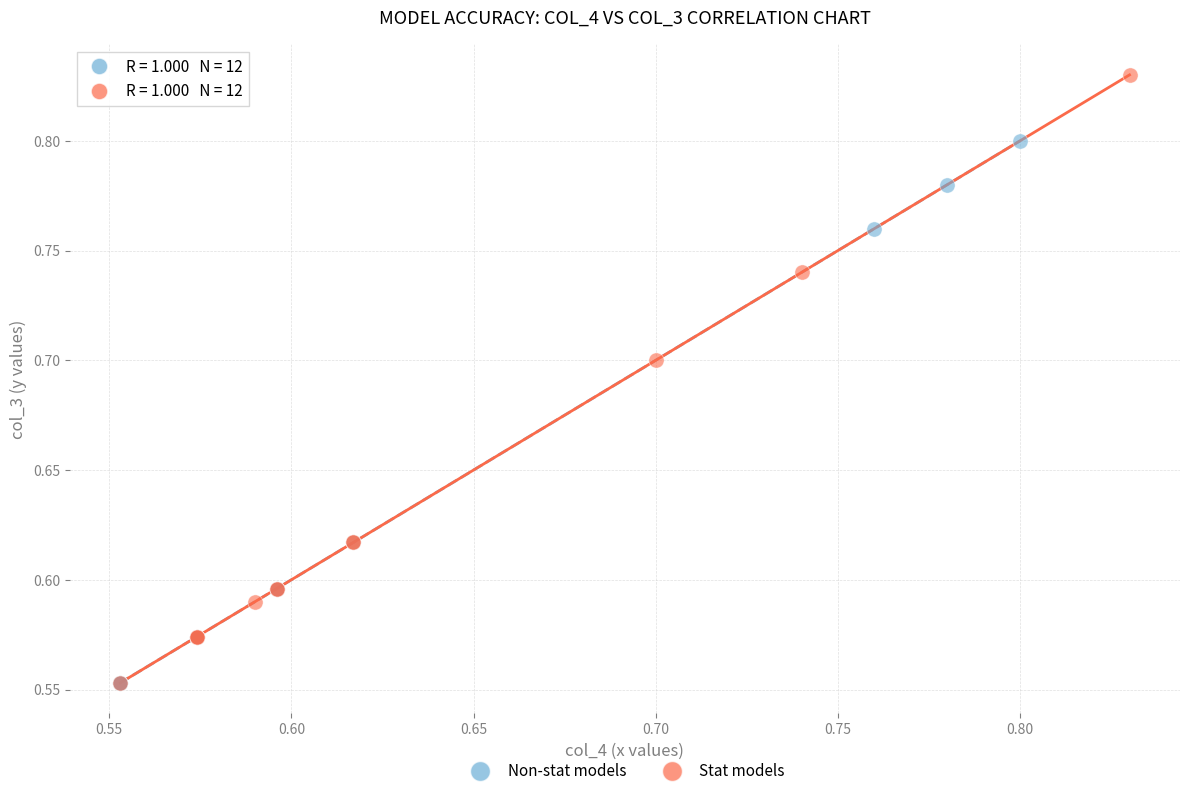

Which series has the widest spread of Y values?

Stat models